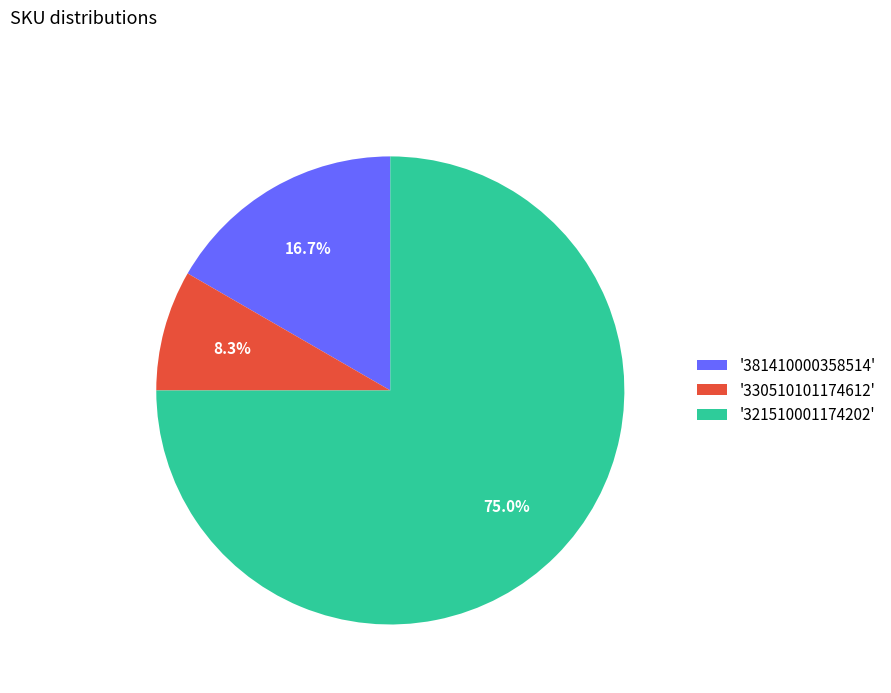

What percentage do '330510101174612' and '381410000358514' together represent?

25.0%